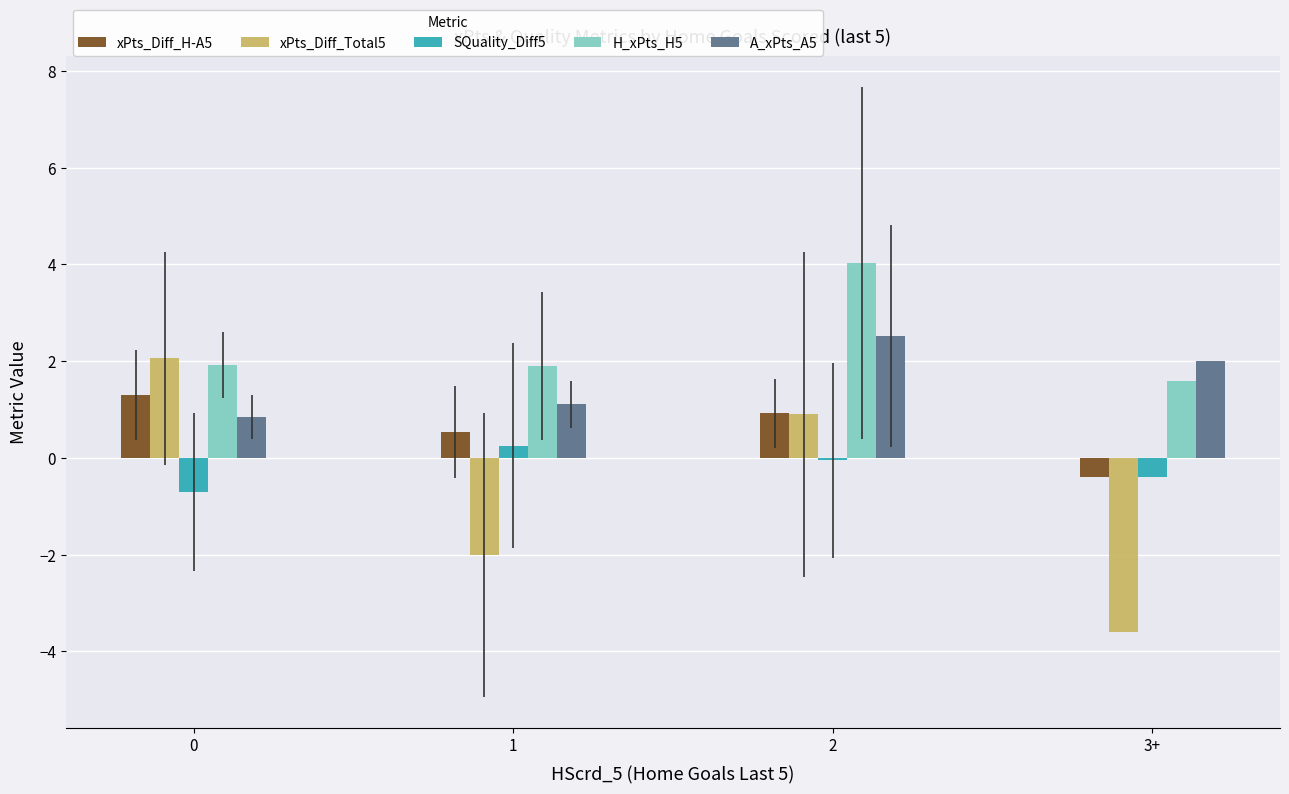

What is the average value of the H_xPts_H5 series?

2.4